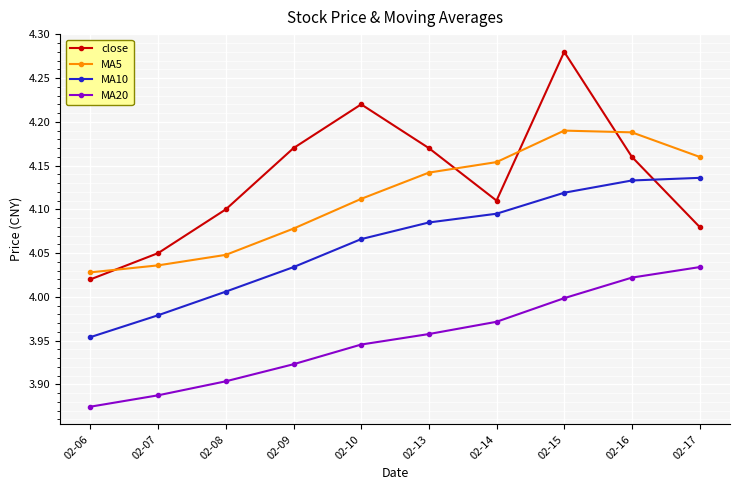

The value of MA20 at 02-07 is 5.9. True or false?

False